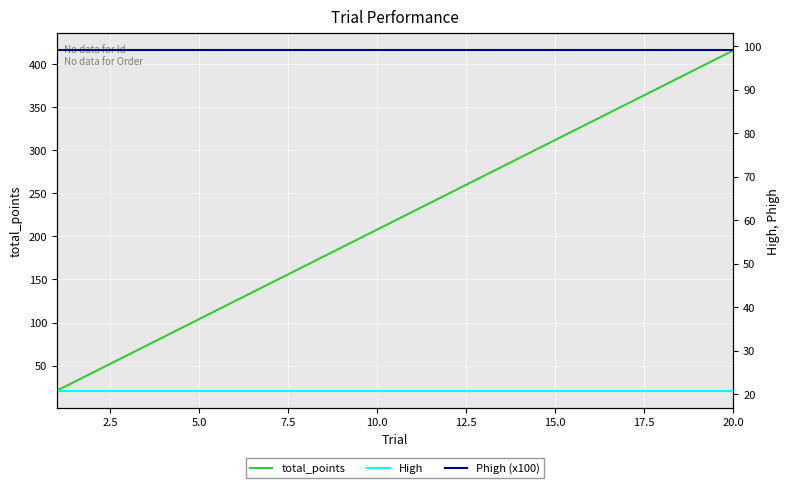

Is the value of Phigh (x100) at 5.0 greater than the value of total_points at 12?

No